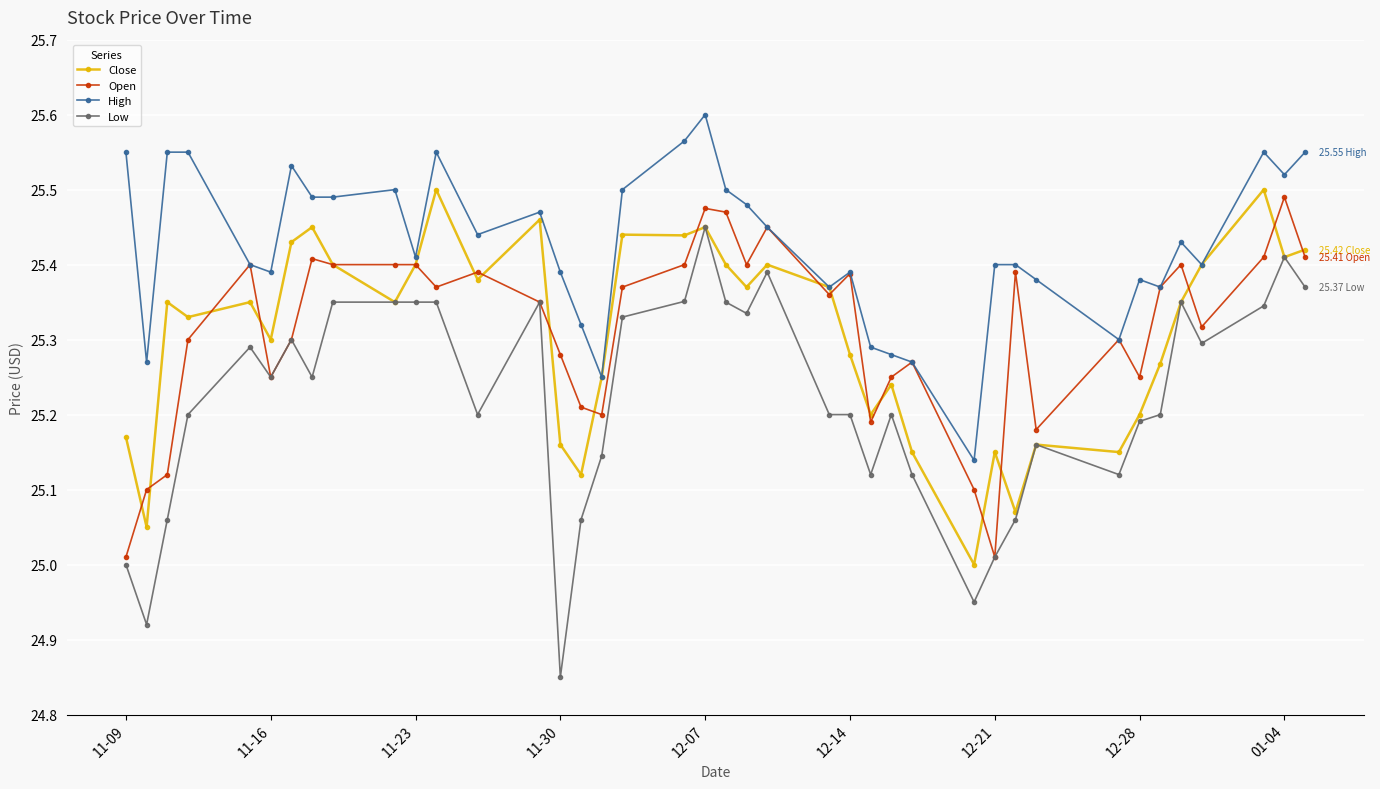

True or false: Close has more than 1 points higher than both neighbors.

True